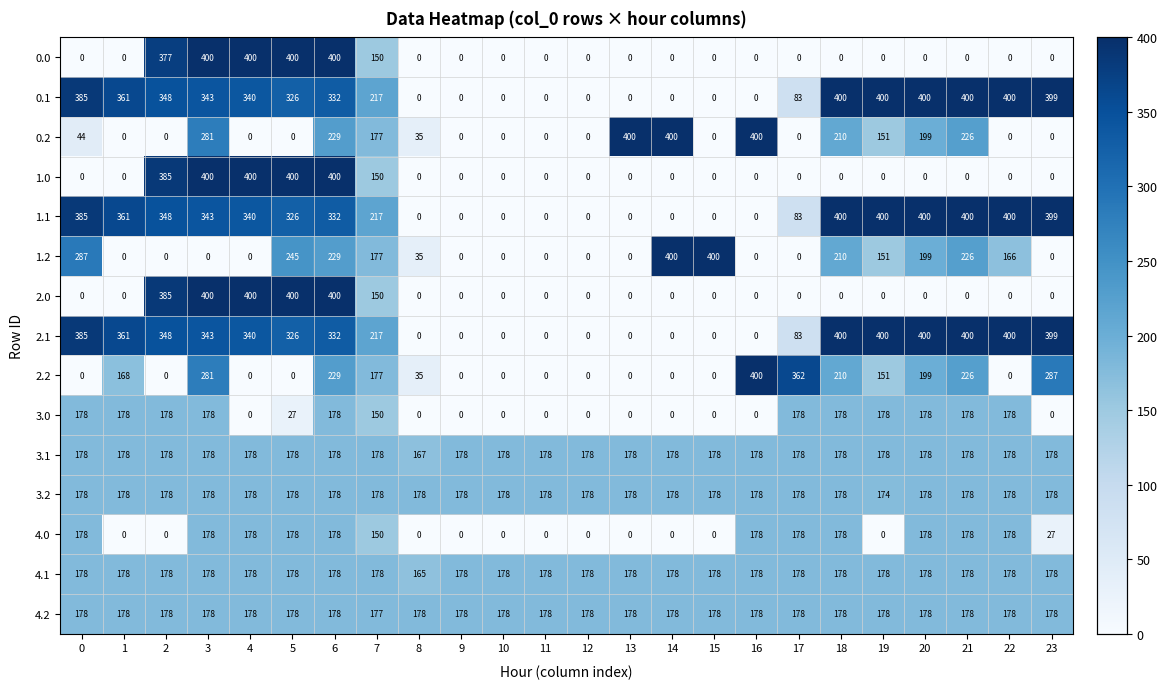

What is the spread (max minus min) of values at 22?

400